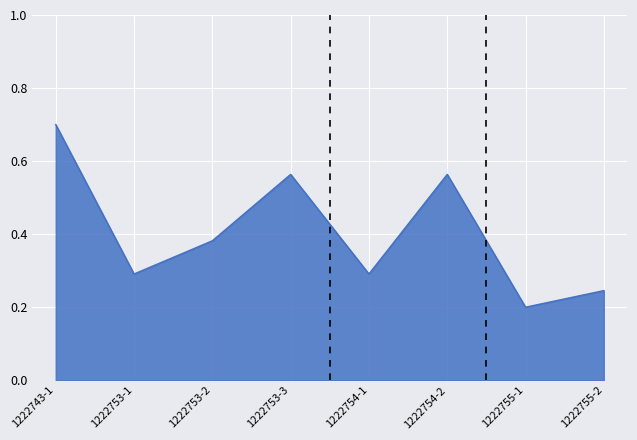

How many lines are shown in the chart?

1